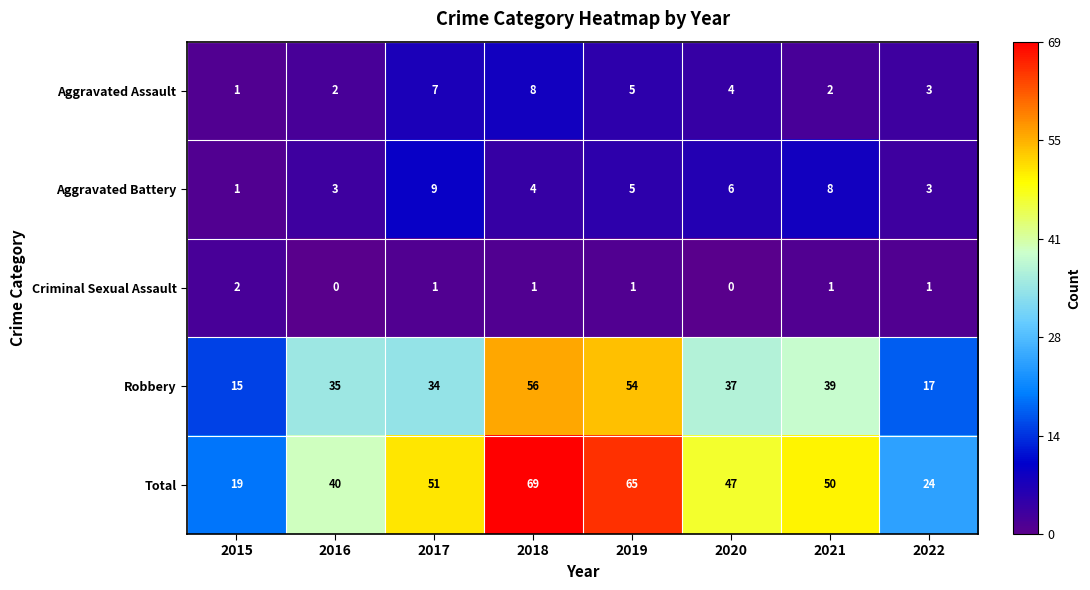

What is the minimum value for Total?

19